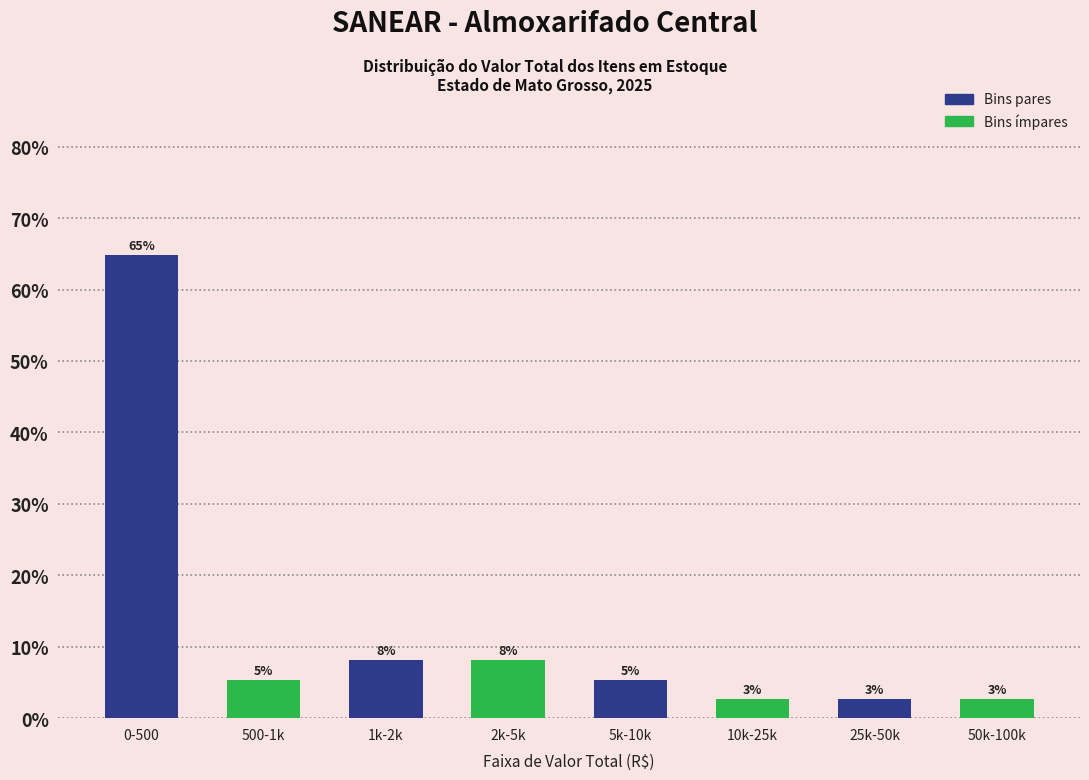

How many bars are there in total?

8